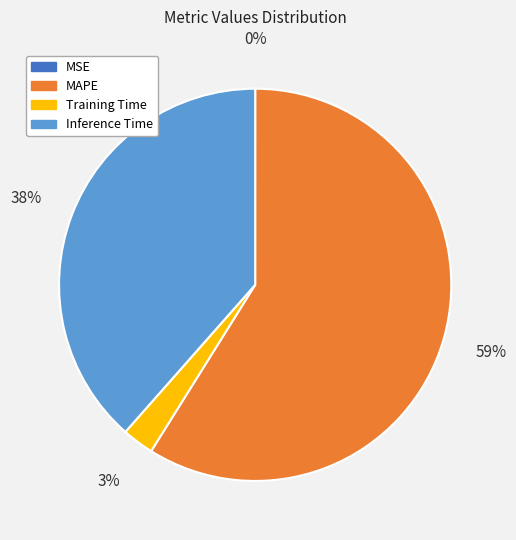

Does any single category account for the majority?

Yes